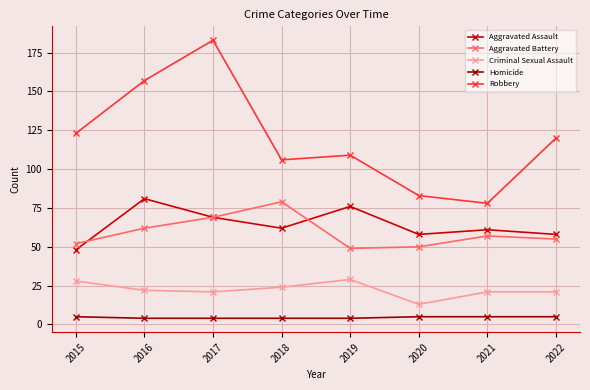

What value does the Robbery series have at 2017, to the nearest 10?

180